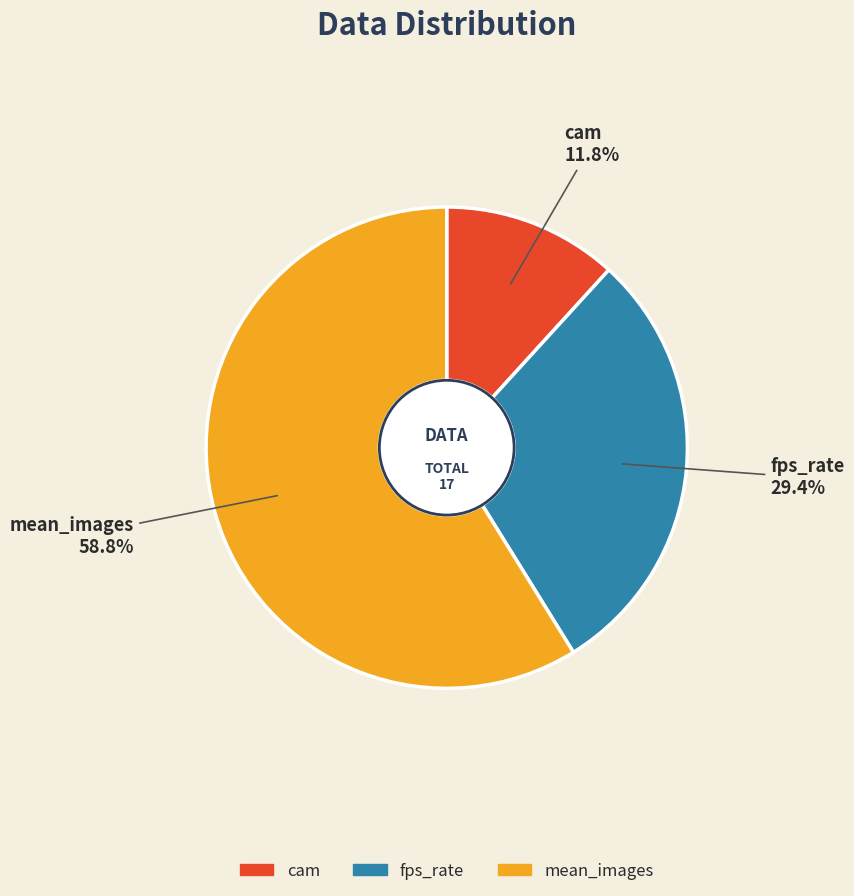

What is the smallest slice in the pie chart?

cam